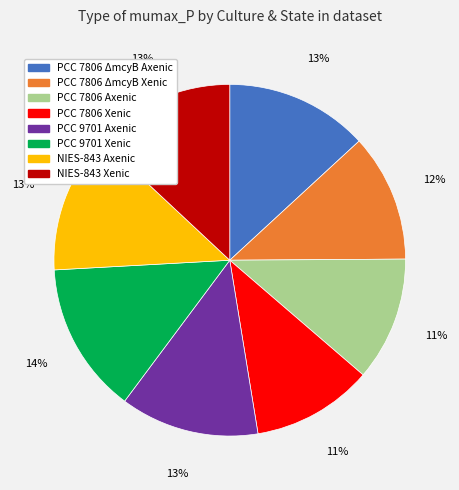

How many segments does this pie chart have?

8